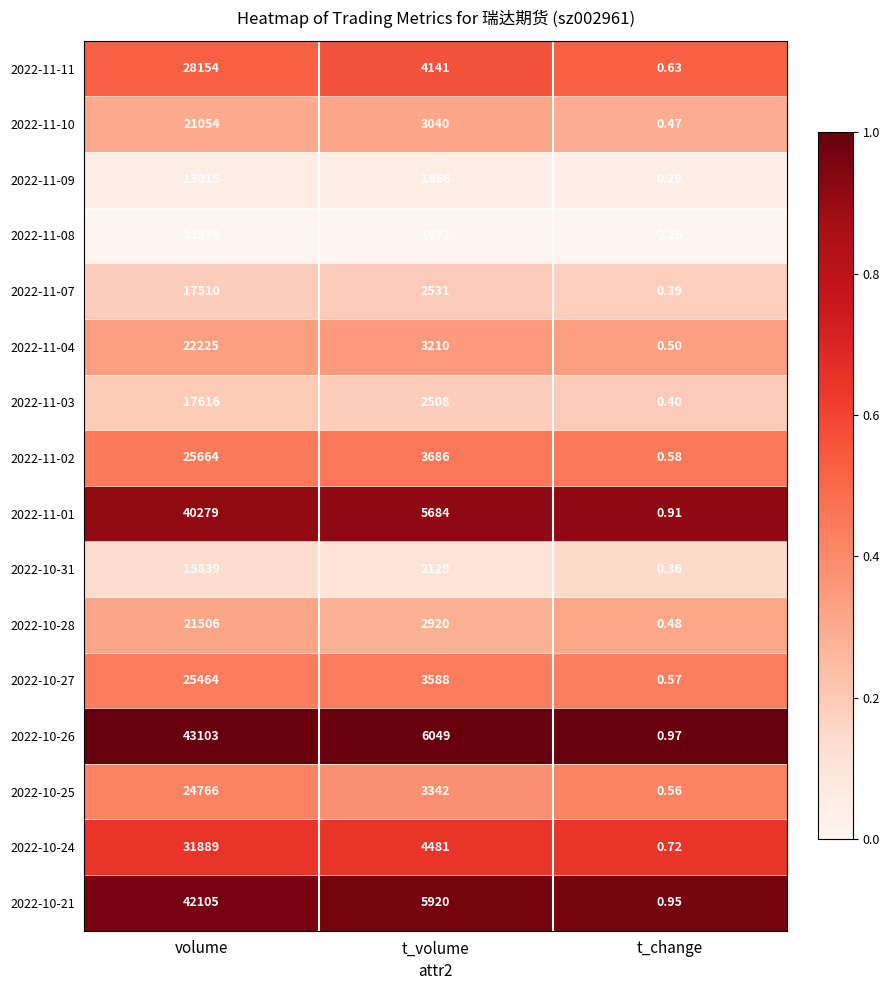

At which category is the sum across all series the highest?

volume